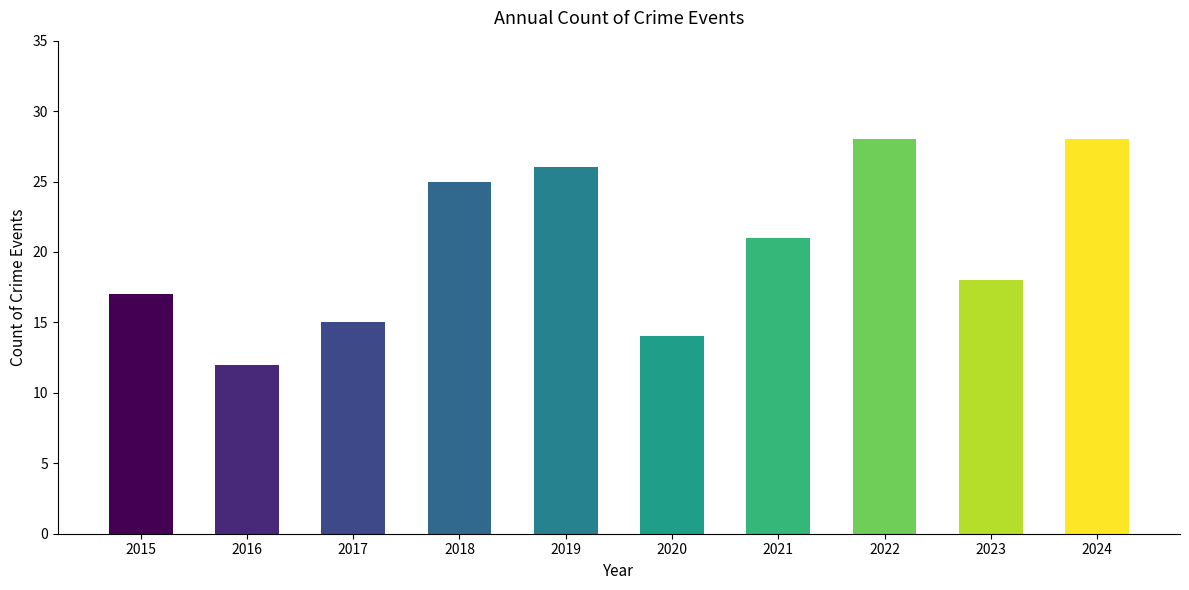

Reading left to right, transcribe all the data shown in this chart.

17	12	15	25	26	14	21	28	18	28